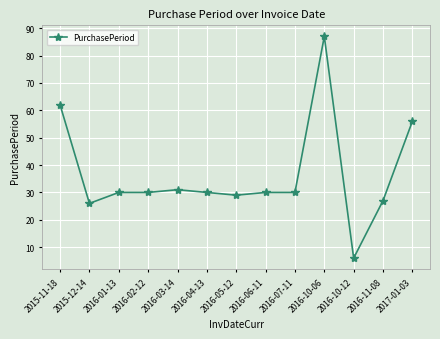

Reading right to left, what are all the values shown in this chart?

56	27	6	87	30	30	29	30	31	30	30	26	62